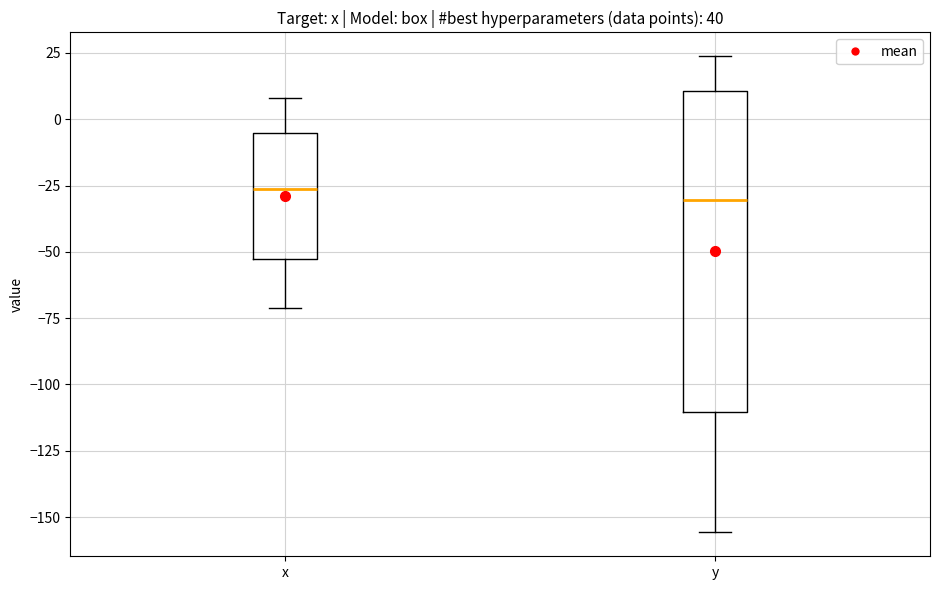

Reading left to right, transcribe this box plot: for each box, give where its median line is, the range the box spans, and where its two whiskers end, as read against the y-axis. The values are not printed on the chart, so give them approximately, as read against the axis.

x: median -25, box -55 to -5, whiskers -70 to 10
y: median -30, box -110 to 10, whiskers -155 to 25